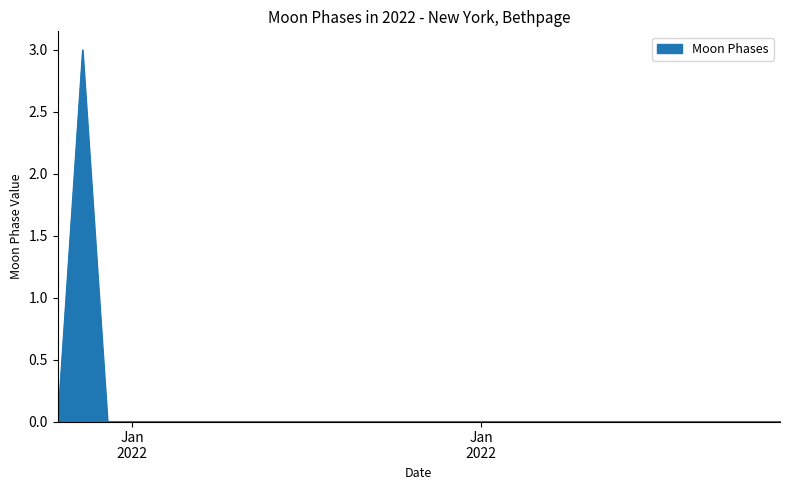

What is the greatest value displayed?

3